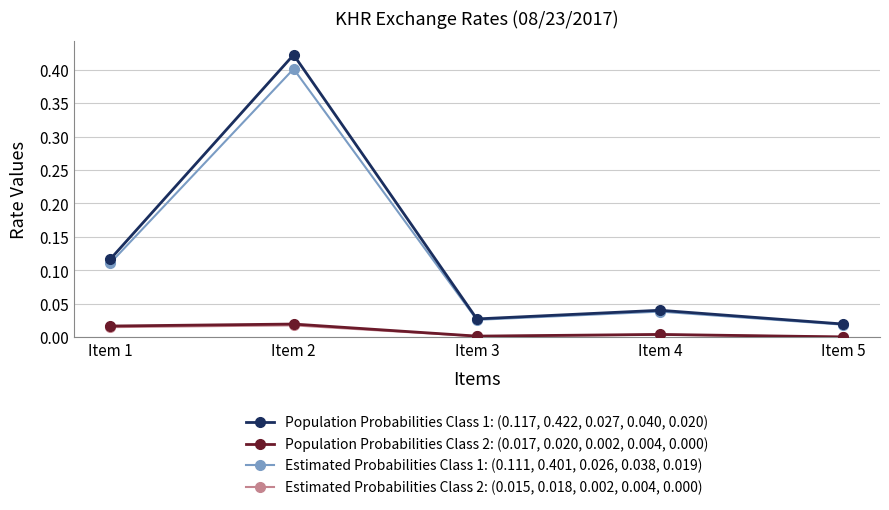

What are all the series names shown in the legend?

Population Probabilities Class 1: (0.117, 0.422, 0.027, 0.040, 0.020), Population Probabilities Class 2: (0.017, 0.020, 0.002, 0.004, 0.000), Estimated Probabilities Class 1: (0.111, 0.401, 0.026, 0.038, 0.019), Estimated Probabilities Class 2: (0.015, 0.018, 0.002, 0.004, 0.000)